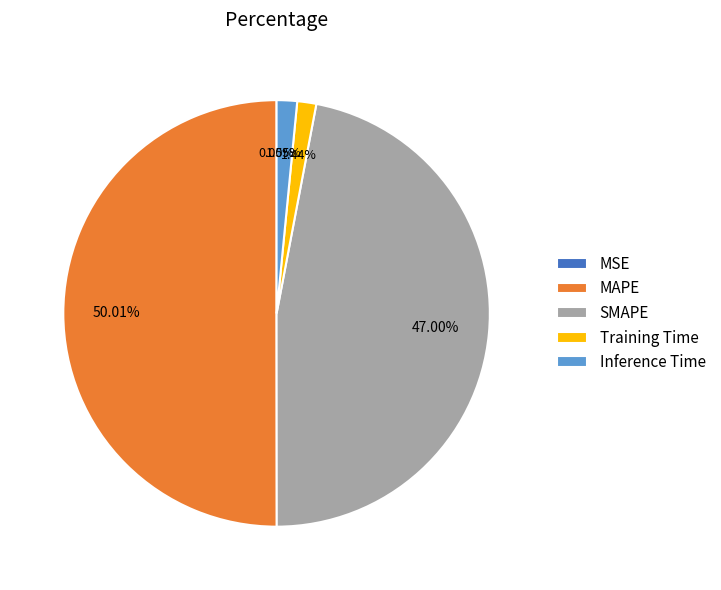

What is the largest slice in the pie chart?

MAPE